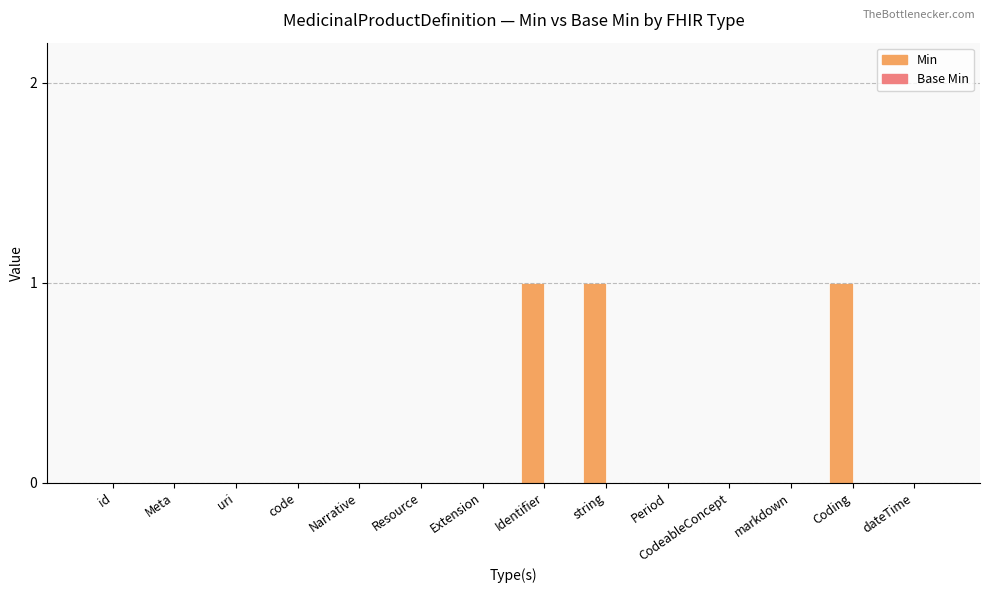

What is the sum of all values?

3